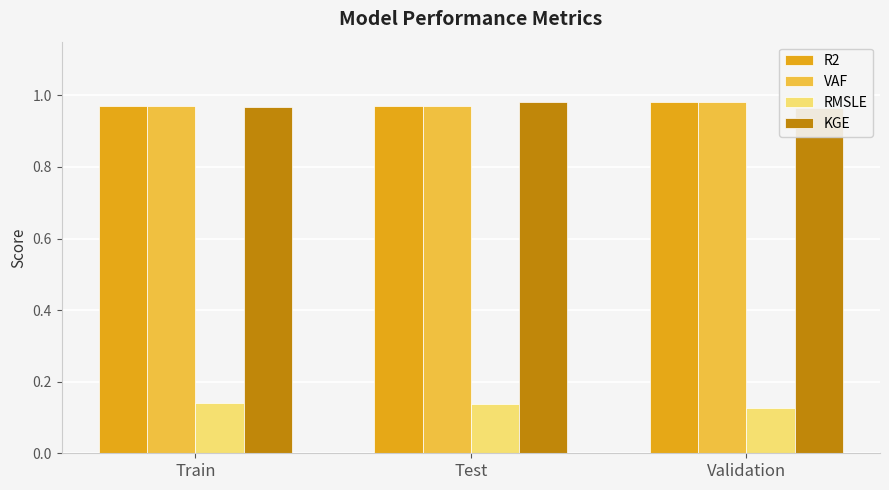

What is the label of the 3rd bar from the left?

Validation